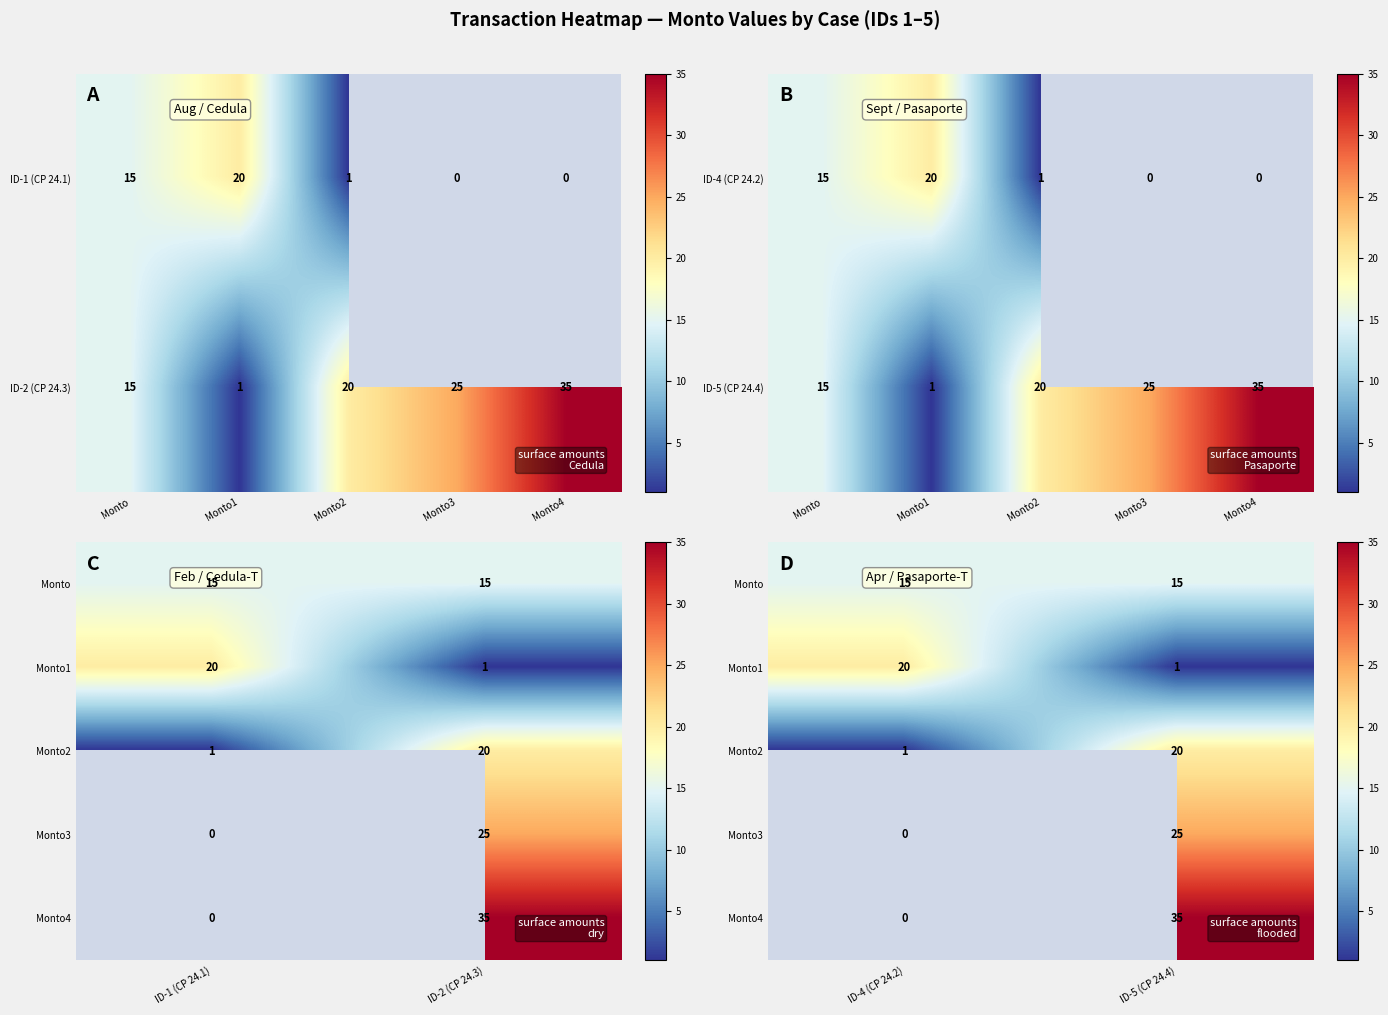

Which has a higher value, ID-5 (CP 24.4) or ID-4 (CP 24.2)?

ID-5 (CP 24.4)